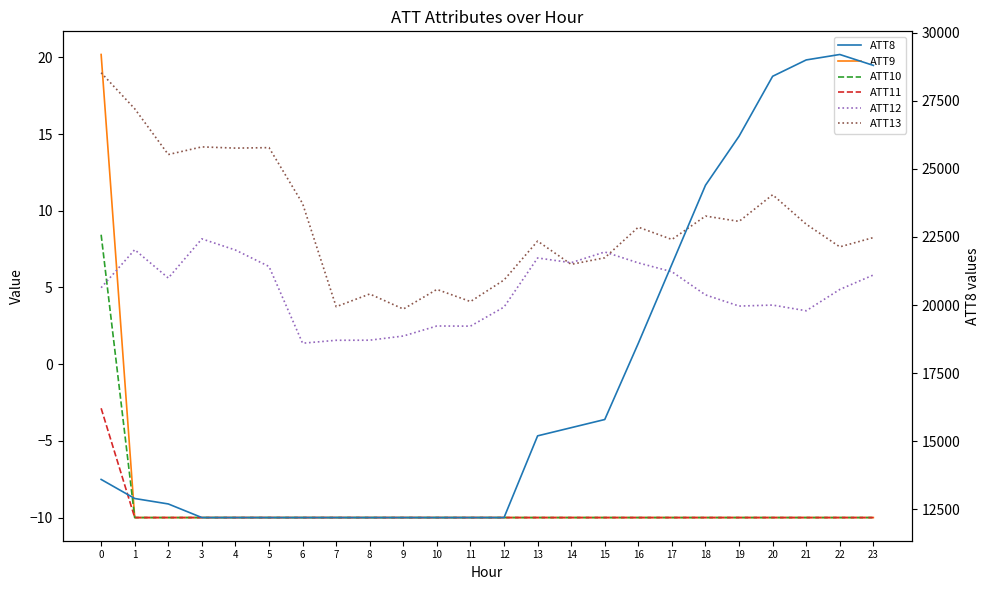

Which label corresponds to the largest value in the chart?

22